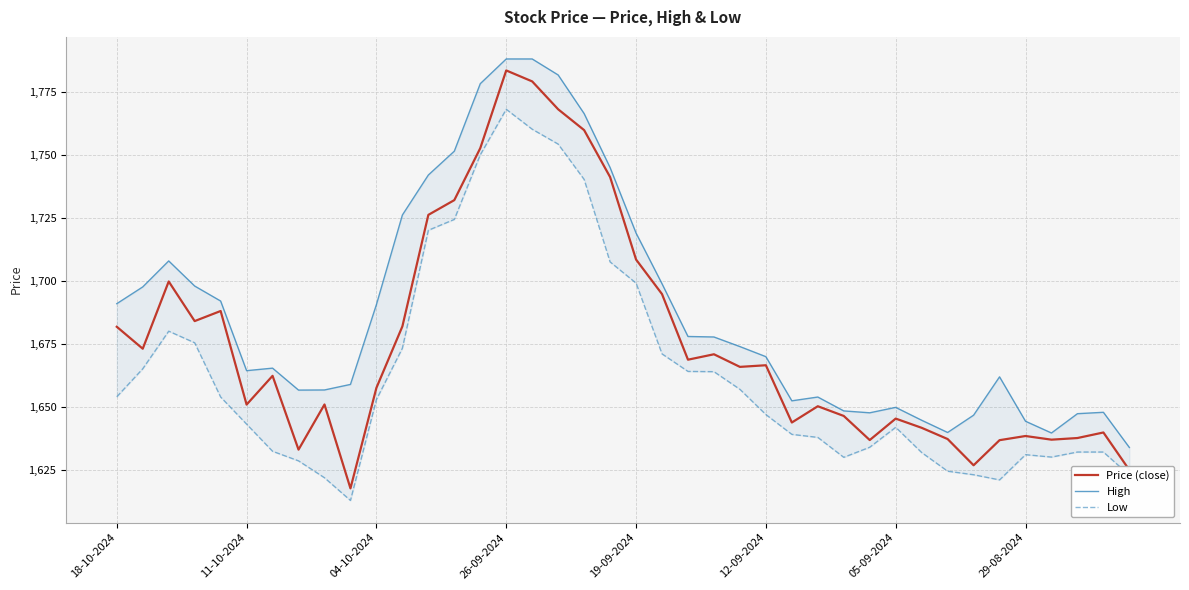

At which category does the chart reach its minimum across all series?

9